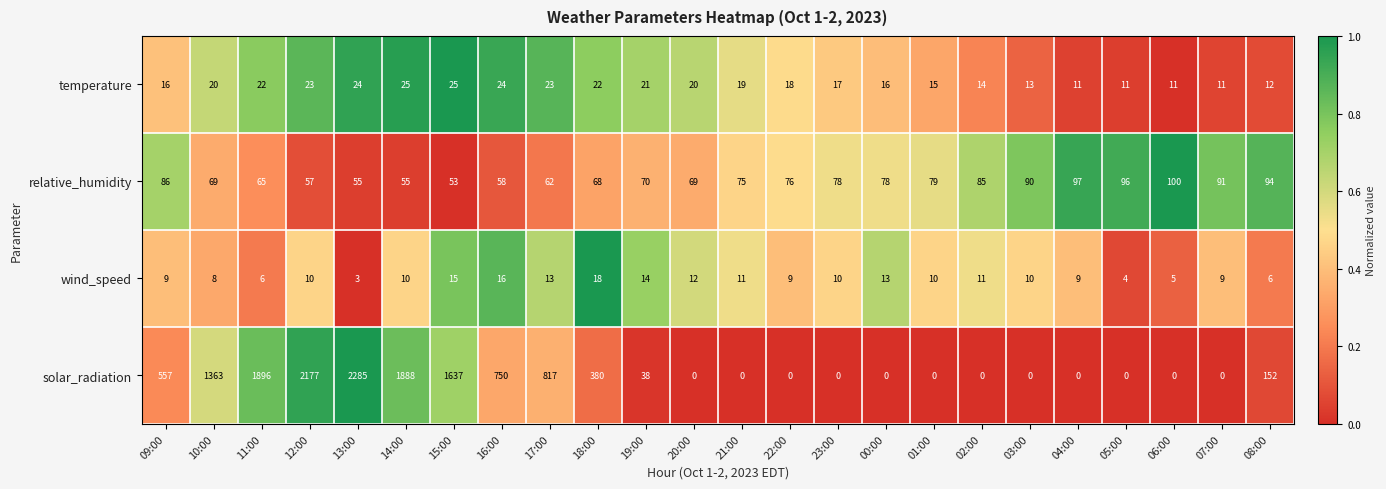

What is the maximum value for solar_radiation?

2285